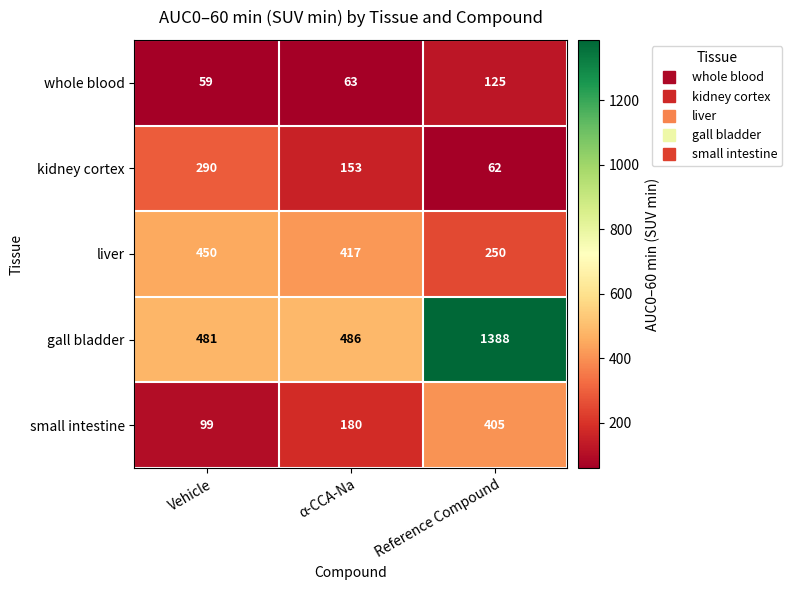

How many liver values are between 250 and 450?

3